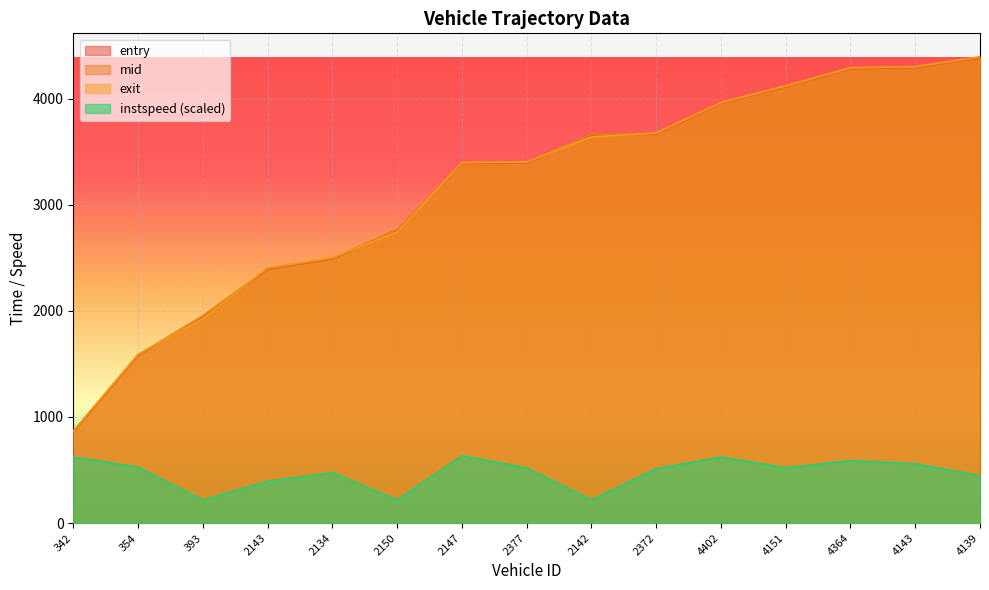

At how many categories does at least one series exceed 3115?

9